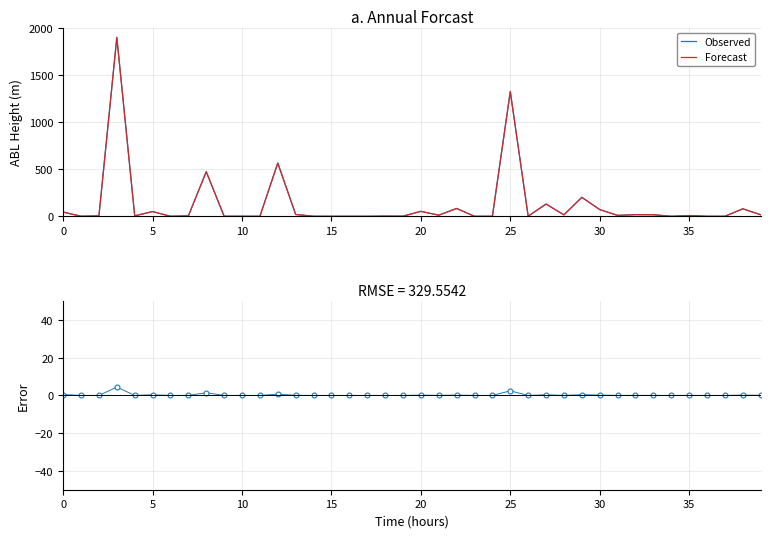

Is the value of Error at 30 greater than the value of Forecast at 33?

No